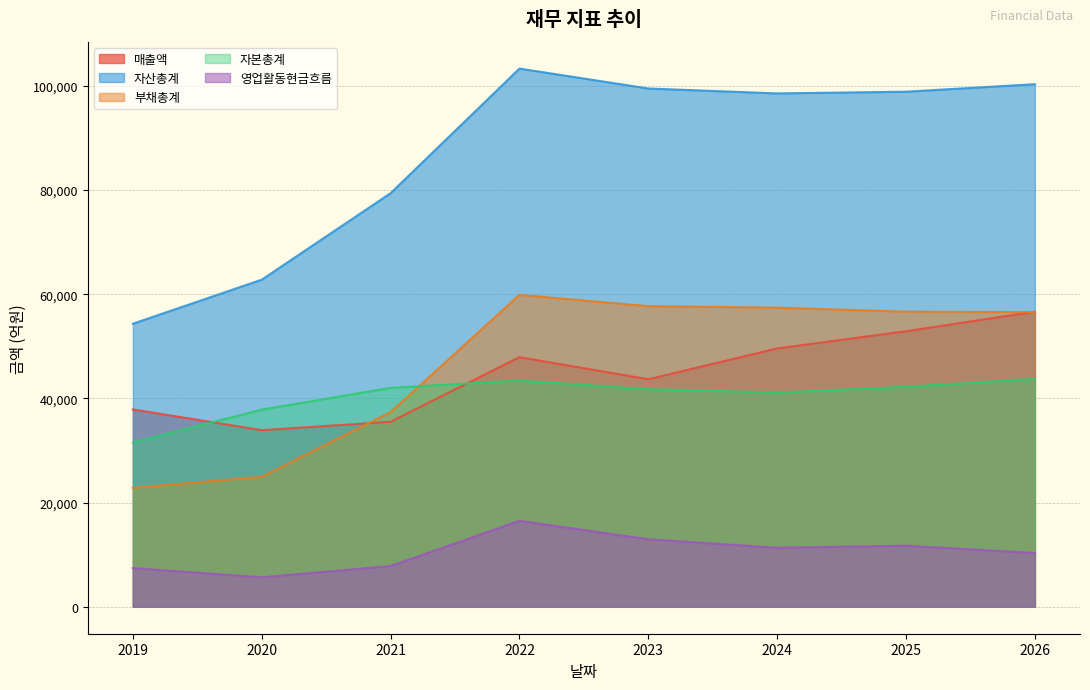

True or false: 매출액 has more than 0 points higher than both neighbors.

True